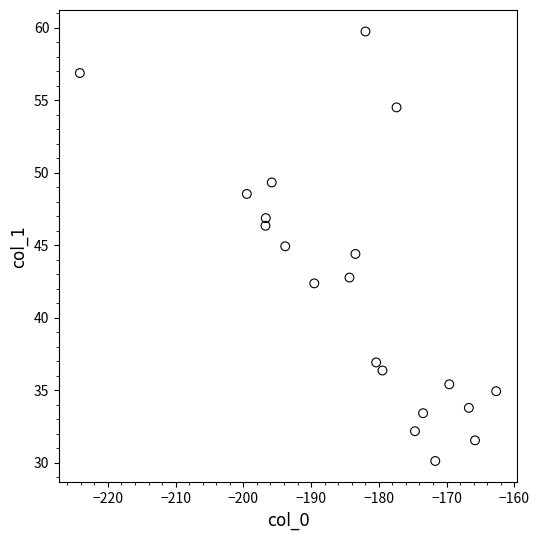

What is the range of X values (max minus min)?

61.5